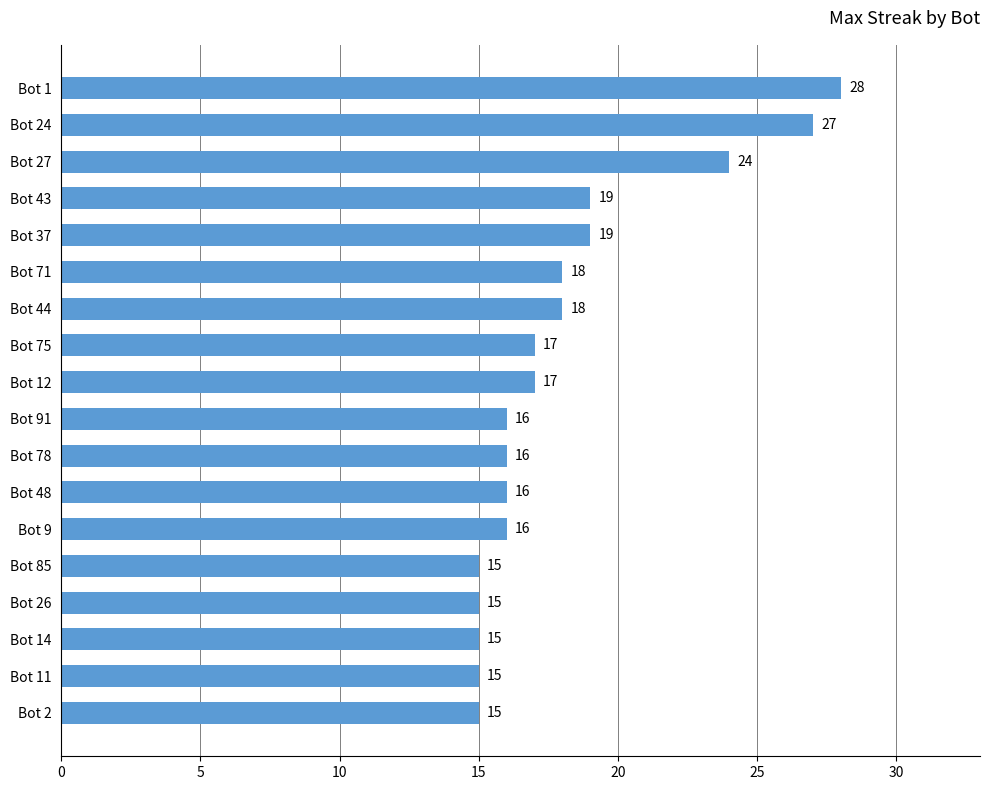

What is the sum of all values?

326